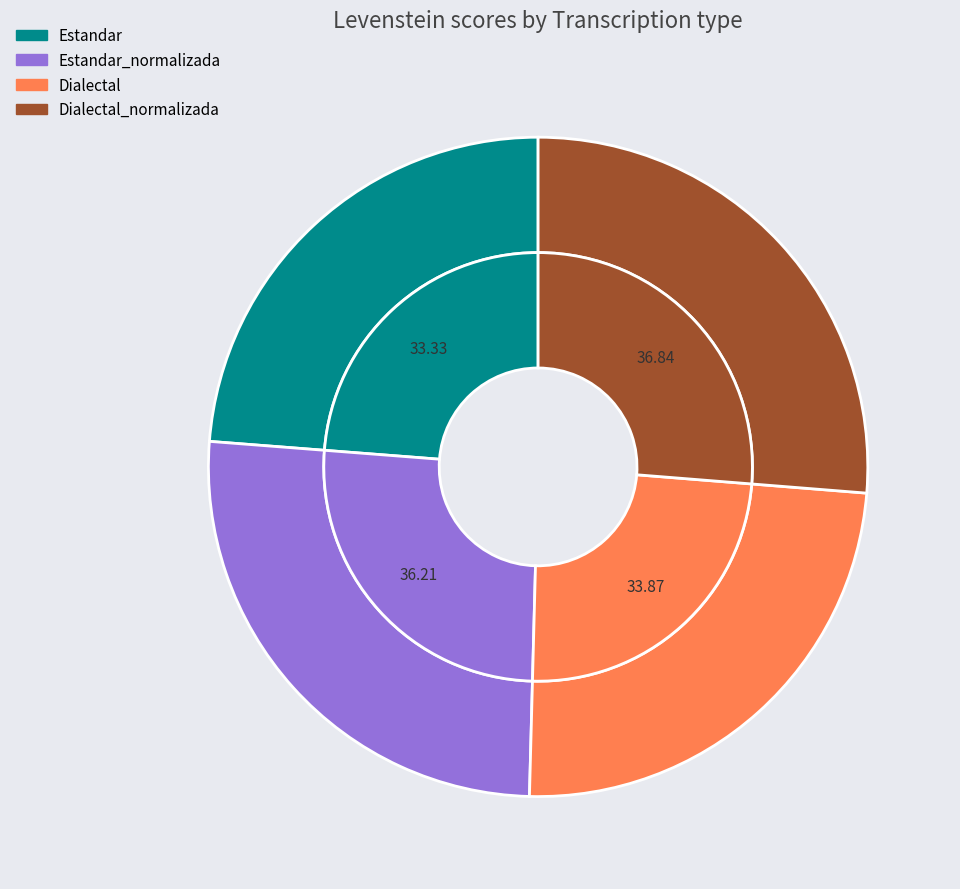

Between Estandar and Dialectal, which is larger?

Dialectal